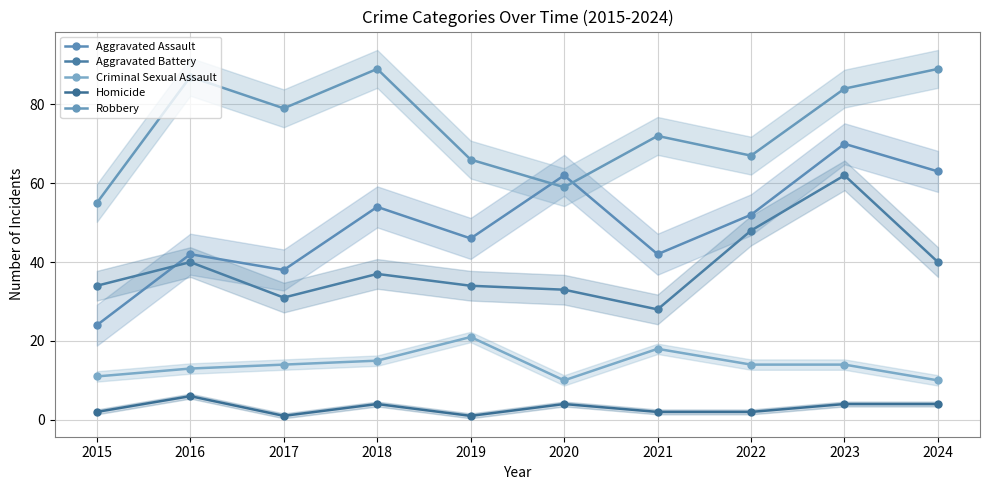

What is the difference between the maximum and second lowest values in the Aggravated Battery series?

31